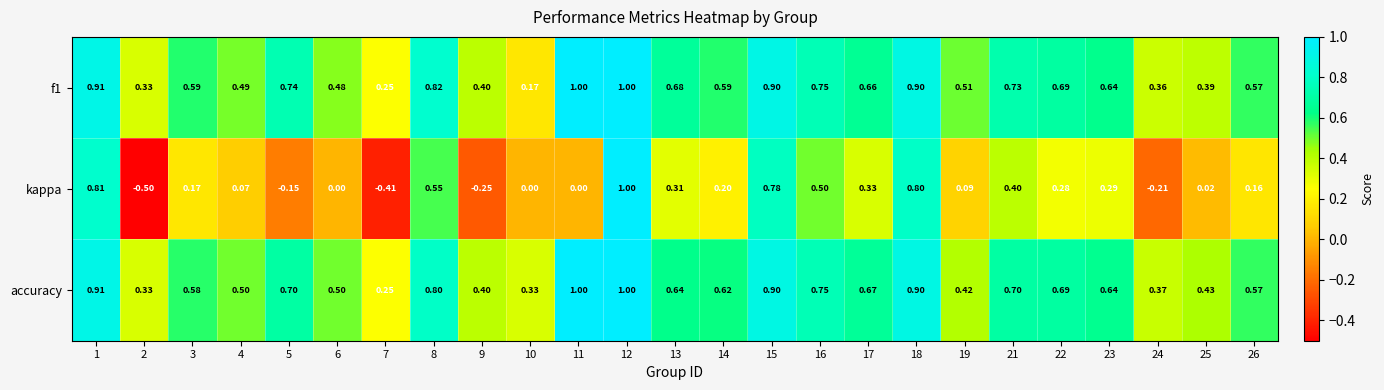

Between 2 and 9, which series saw the biggest shift?

kappa